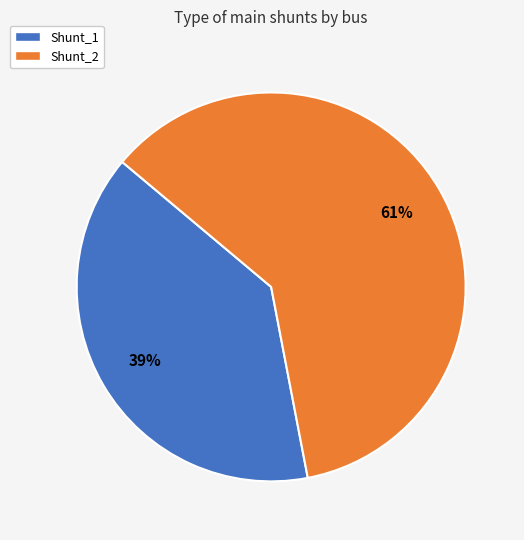

How many slices are in this pie chart?

2